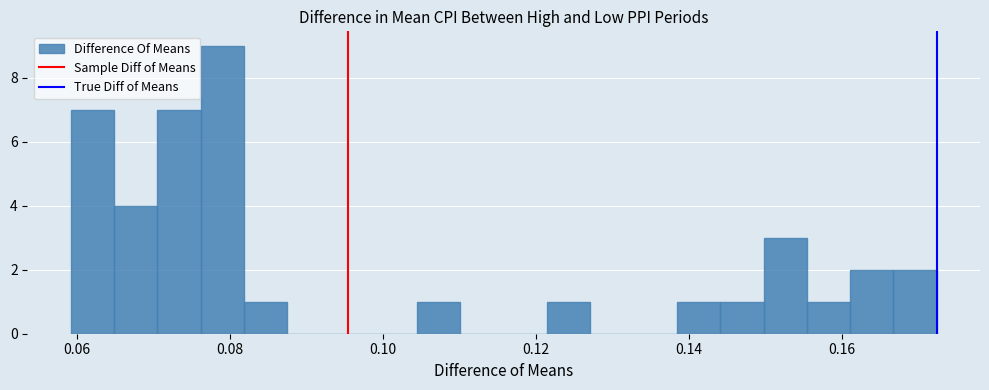

Read against the x-axis, roughly where is the centre of the tallest bar?

0.080